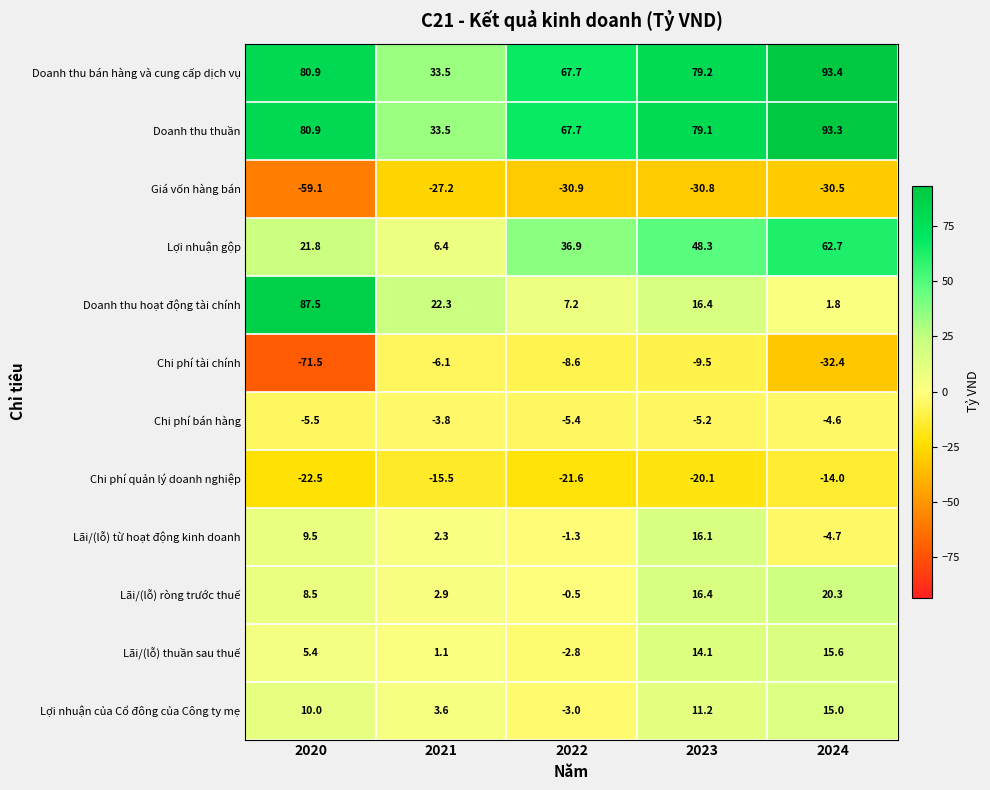

What is the difference between the Lợi nhuận gộp values at 2024 and 2022?

25.8